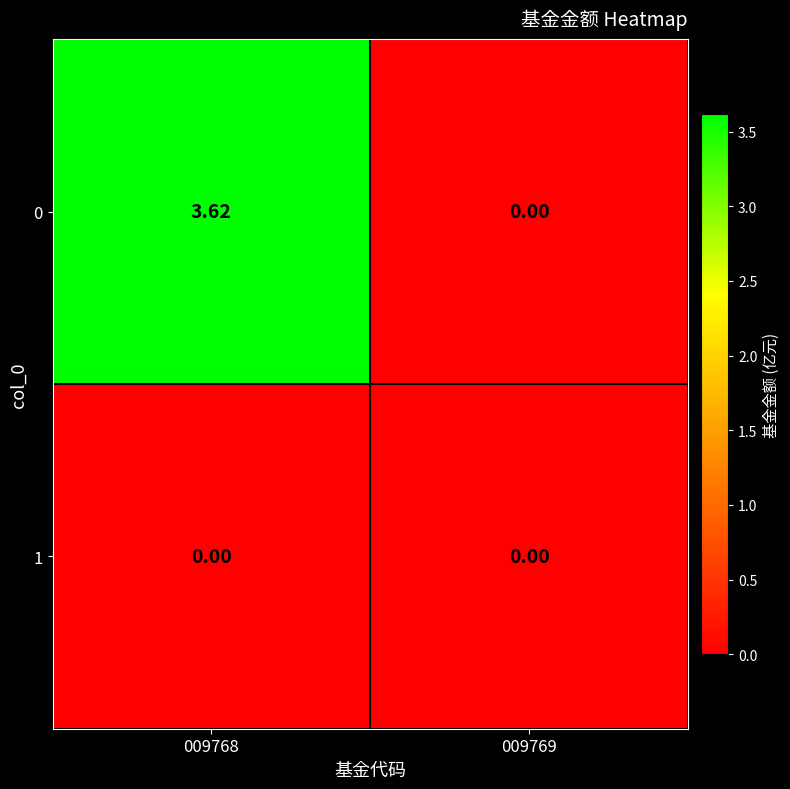

Is the value of 1 at 009768 greater than the value of 0 at 009768?

No